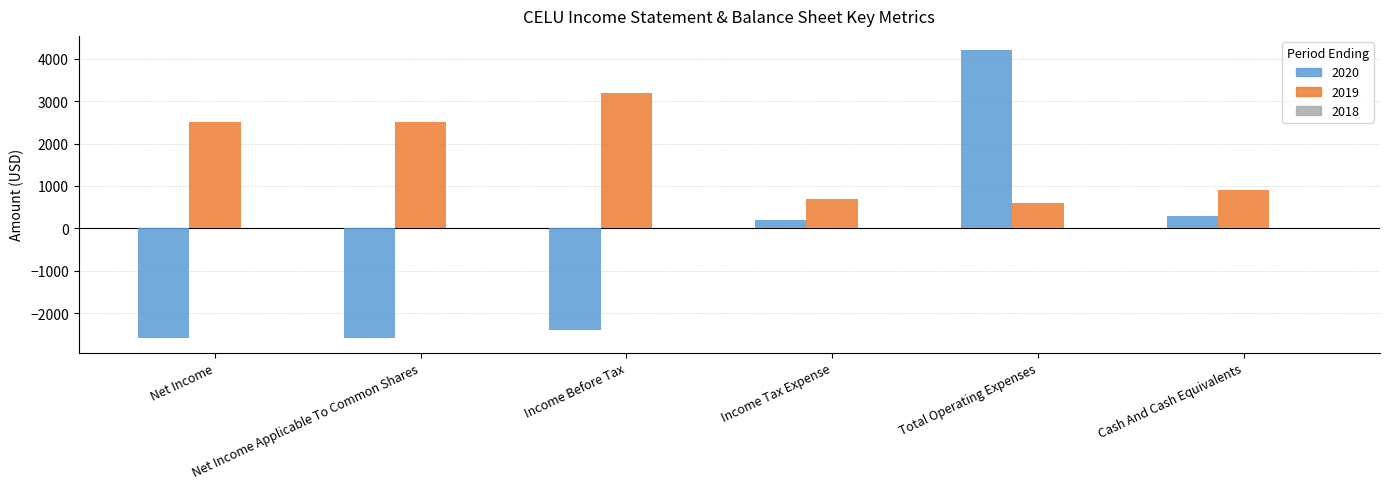

Rank the series by their average value, from highest to lowest.

2019, 2020